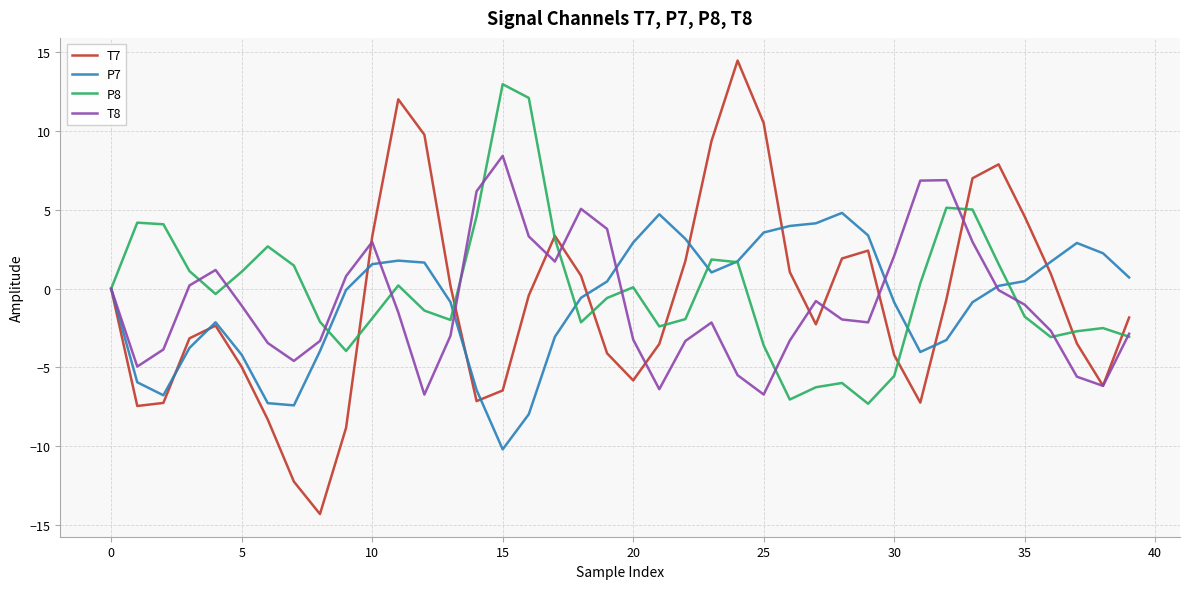

True or false: T8 and T7 cross at least once.

True